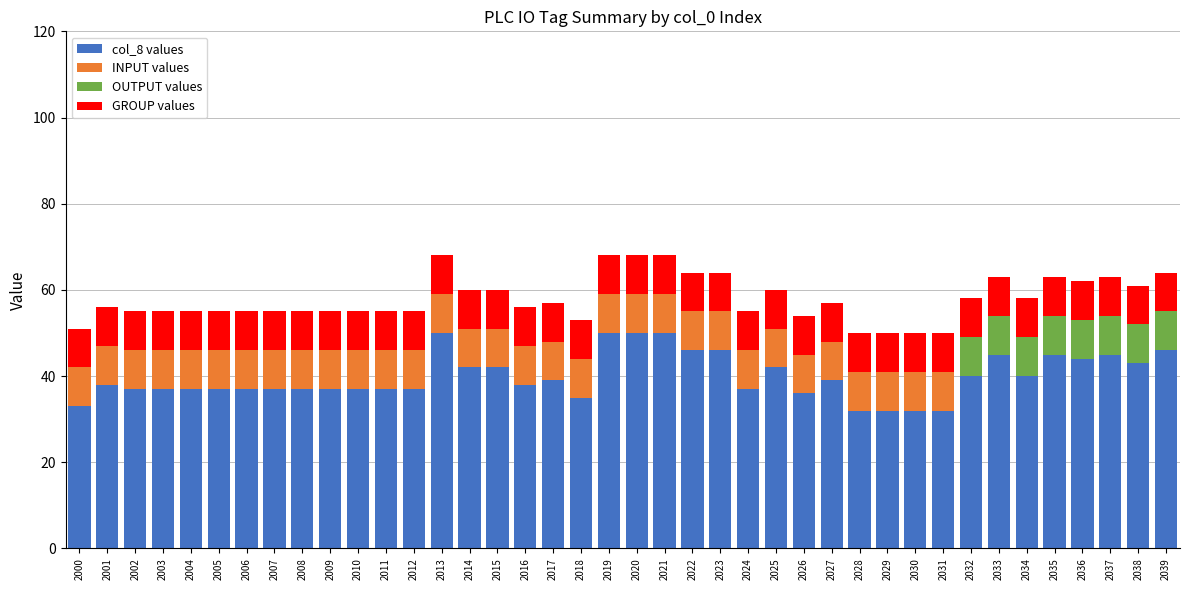

What is the total value across all series at 2013?

68